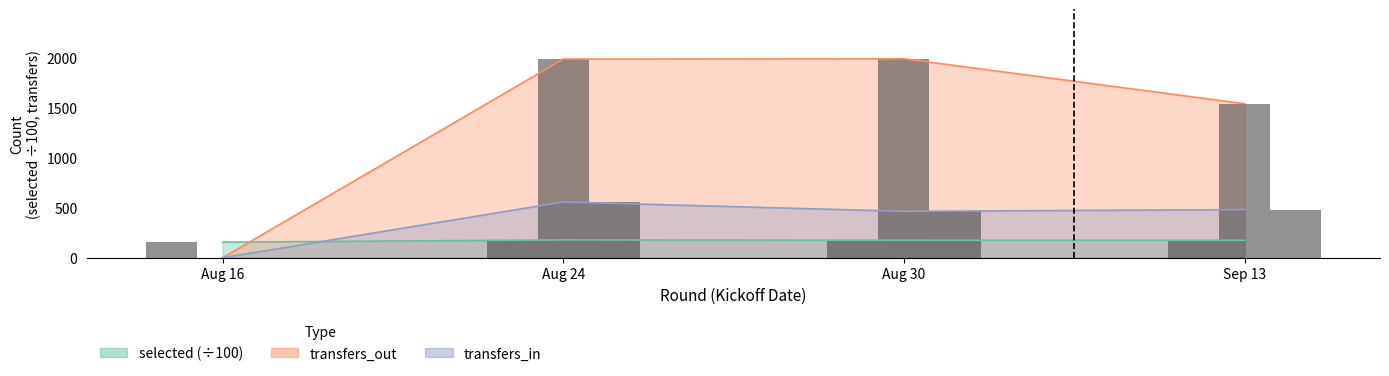

Which has a higher value, Sep 13 or Aug 24?

Aug 24